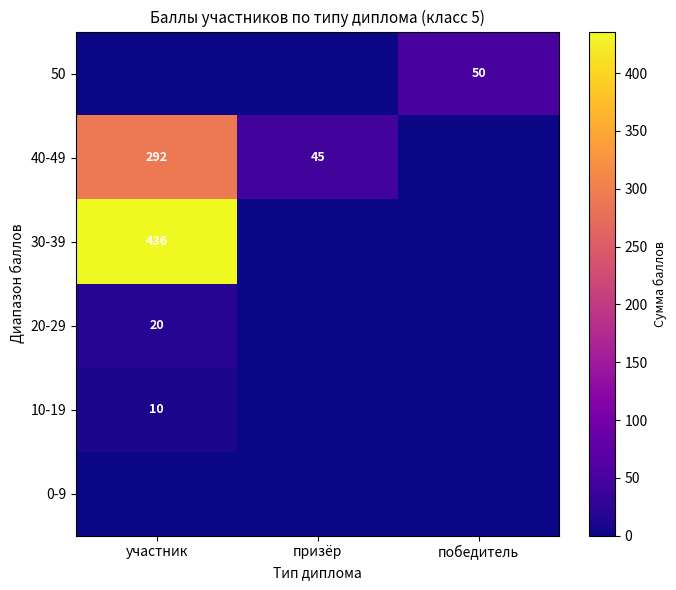

What is the total value across all series at призёр?

45